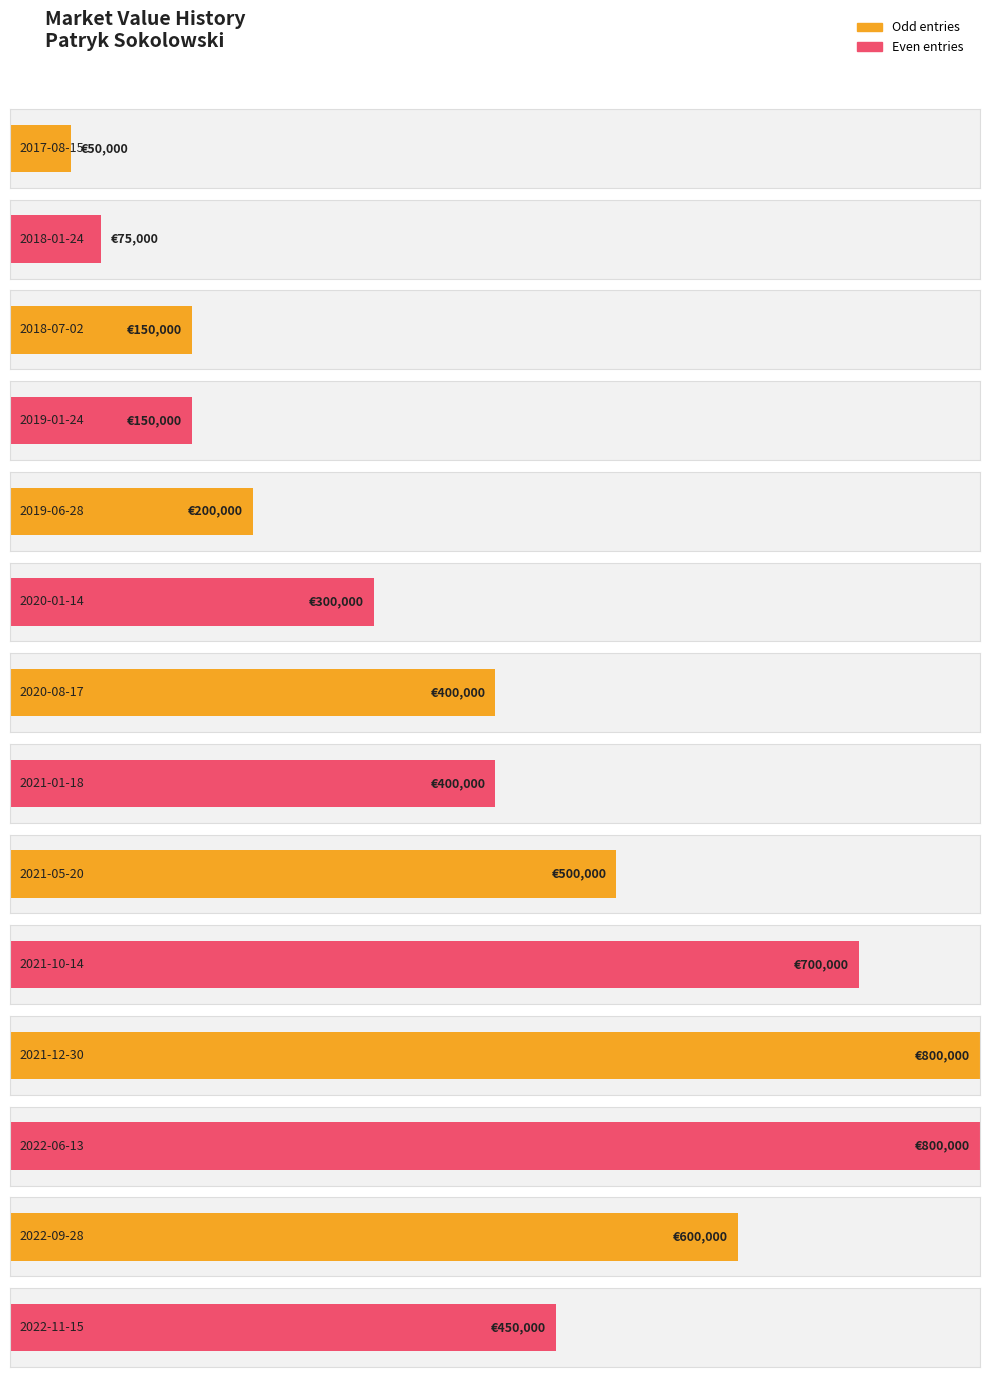

How many data points are above 400000?

6